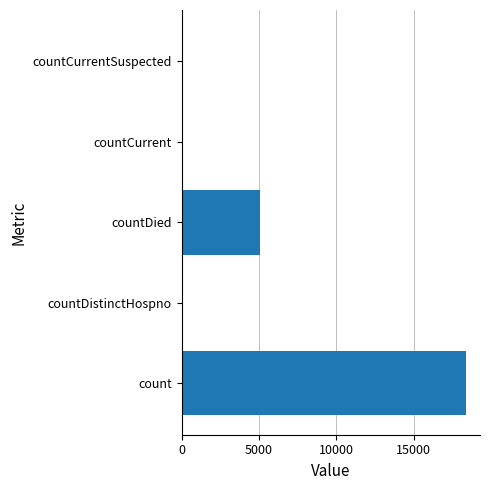

What is the maximum value shown in the chart?

18371